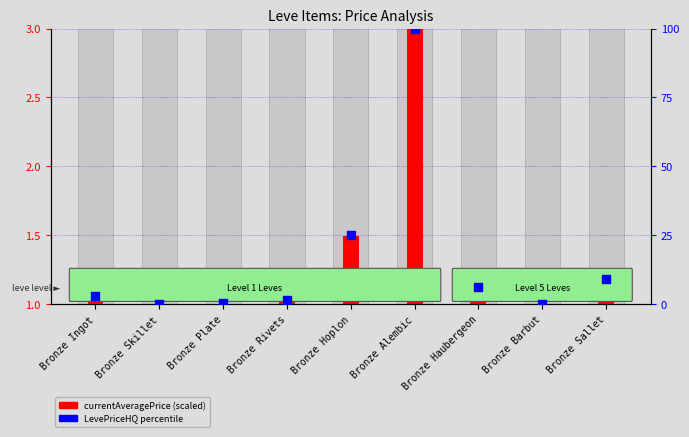

At how many categories does at least one series exceed 0?

8